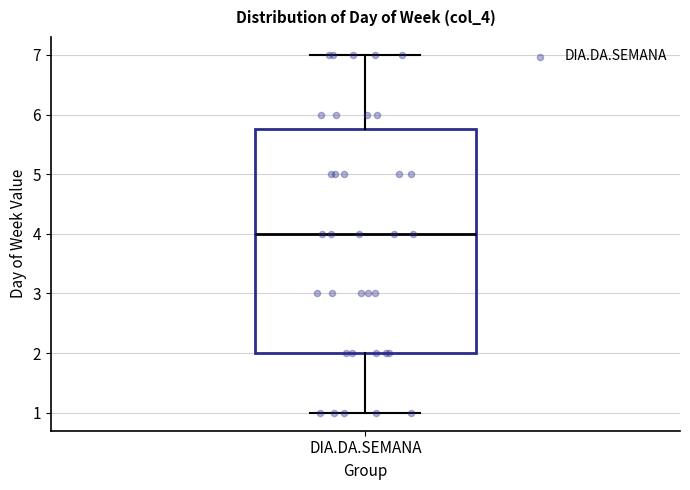

Transcribe this box plot: give where the median line is, the range the box spans, and where the two whiskers end, as read against the y-axis. The values are not printed on the chart, so give them approximately, as read against the axis.

median 4.0, box 2.0 to 5.8, whiskers 1.0 to 7.0